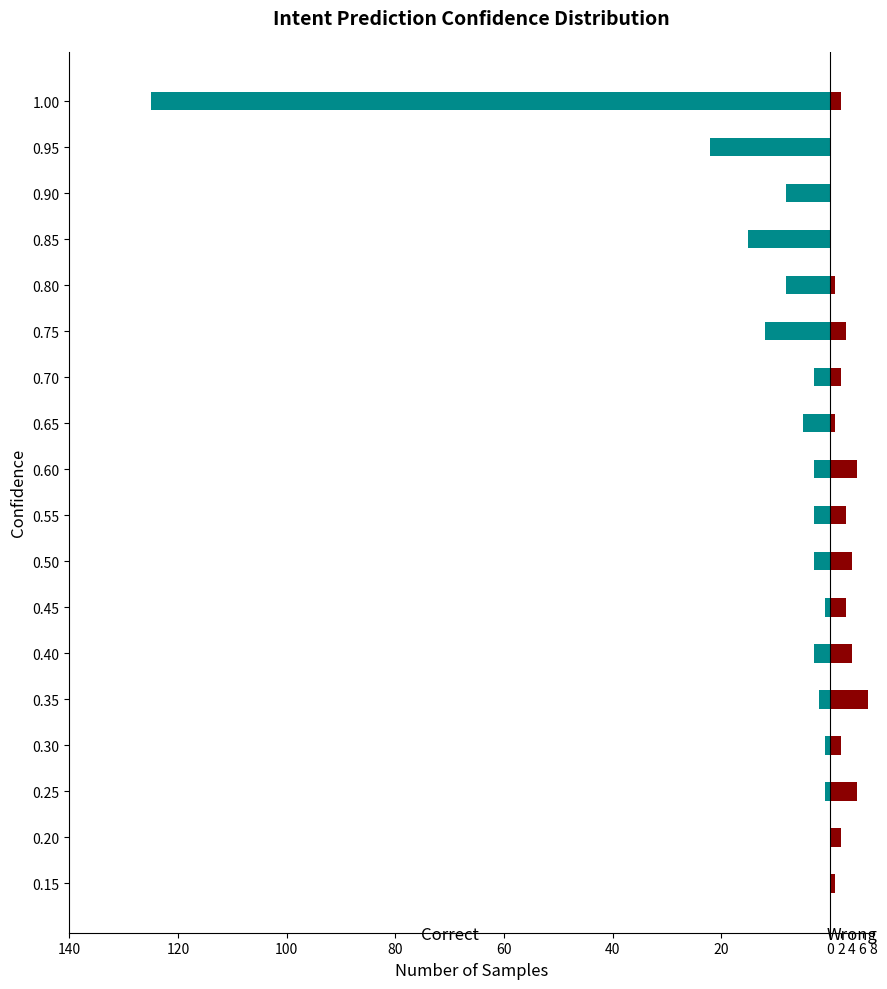

What is the label of the 15th bar from the right?

0.85